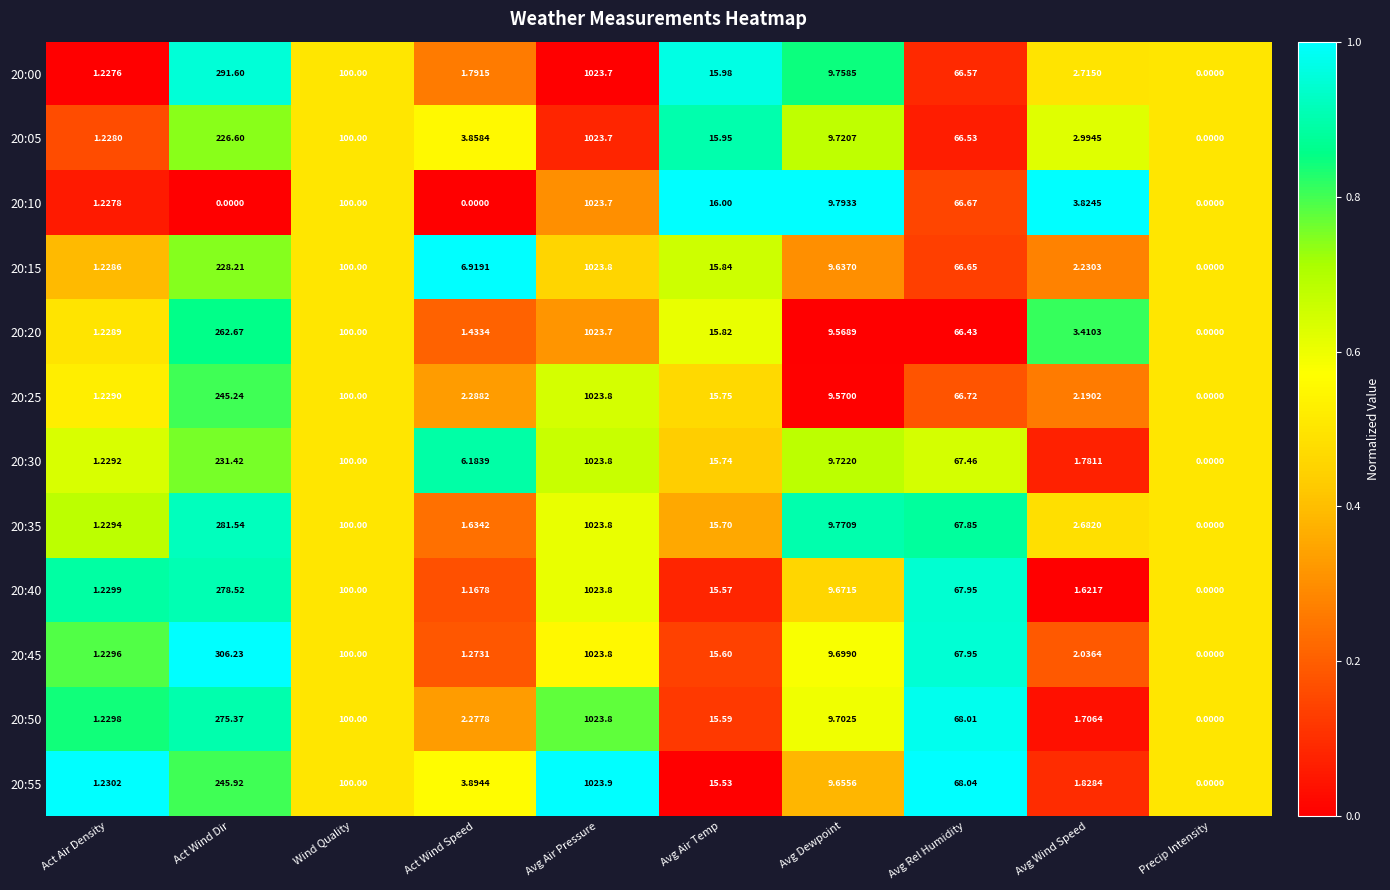

Which series has the largest total across all categories?

20:45